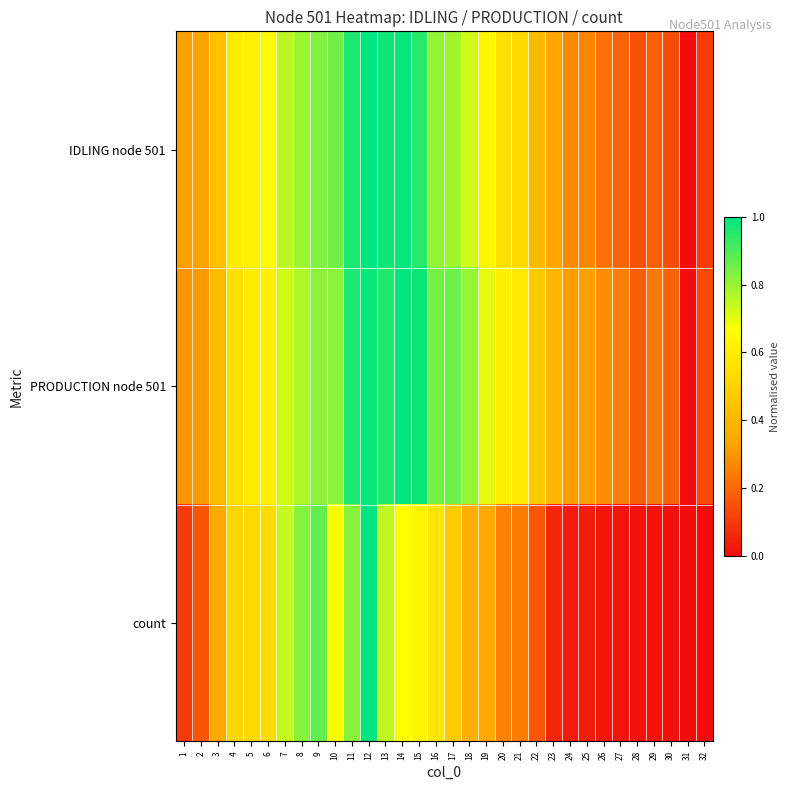

Reading right to left, list all the values displayed in this chart.

IDLING node 501: 32=0.1	31=0.0	30=0.1	29=0.2	28=0.2	27=0.2	26=0.2	25=0.3	24=0.3	23=0.3	22=0.4	21=0.5	20=0.5	19=0.6	18=0.7	17=0.8	16=0.8	15=0.9	14=1.0	13=1.0	12=1.0	11=1.0	10=0.9	9=0.8	8=0.8	7=0.8	6=0.7	5=0.6	4=0.6	3=0.4	2=0.3	1=0.3
PRODUCTION node 501: 32=0.1	31=0.0	30=0.2	29=0.2	28=0.2	27=0.2	26=0.3	25=0.3	24=0.3	23=0.4	22=0.5	21=0.6	20=0.6	19=0.7	18=0.8	17=0.9	16=0.9	15=1.0	14=1.0	13=1.0	12=1.0	11=1.0	10=0.8	9=0.8	8=0.8	7=0.7	6=0.6	5=0.6	4=0.6	3=0.4	2=0.3	1=0.3
count: 32=0.0	31=0.0	30=0.0	29=0.0	28=0.0	27=0.0	26=0.0	25=0.0	24=0.0	23=0.1	22=0.2	21=0.2	20=0.3	19=0.4	18=0.4	17=0.5	16=0.6	15=0.6	14=0.7	13=0.8	12=1.0	11=0.8	10=0.7	9=0.9	8=0.8	7=0.7	6=0.5	5=0.5	4=0.5	3=0.4	2=0.2	1=0.1